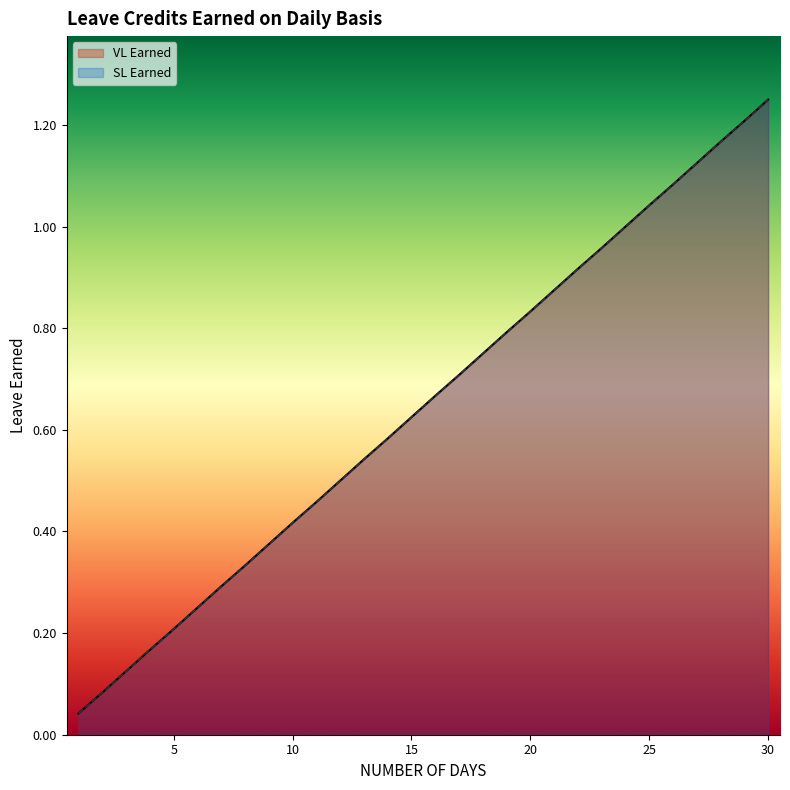

At which label does VL Earned reach its peak?

30